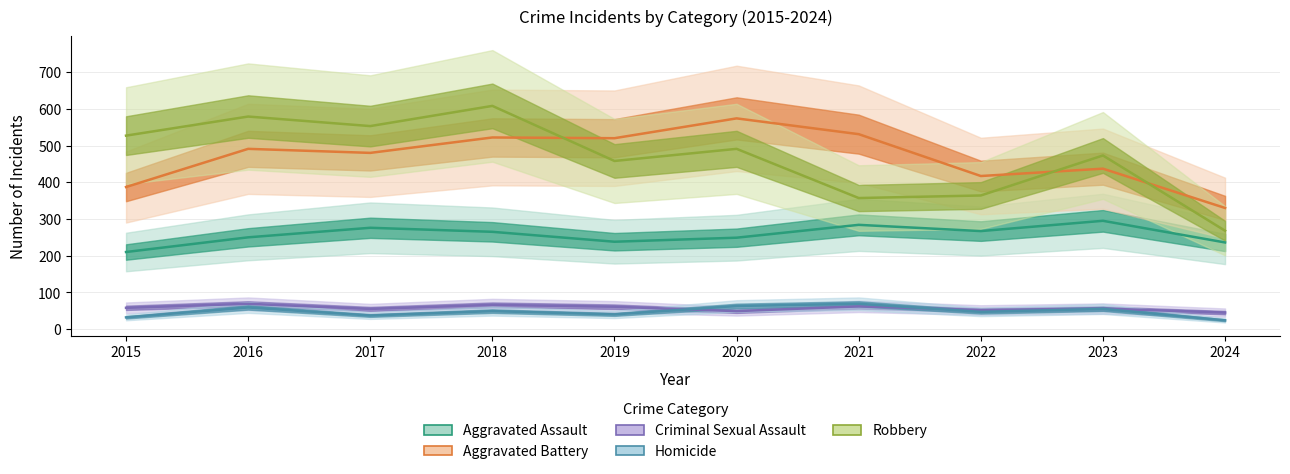

How many times do Aggravated Battery and Robbery cross each other?

3